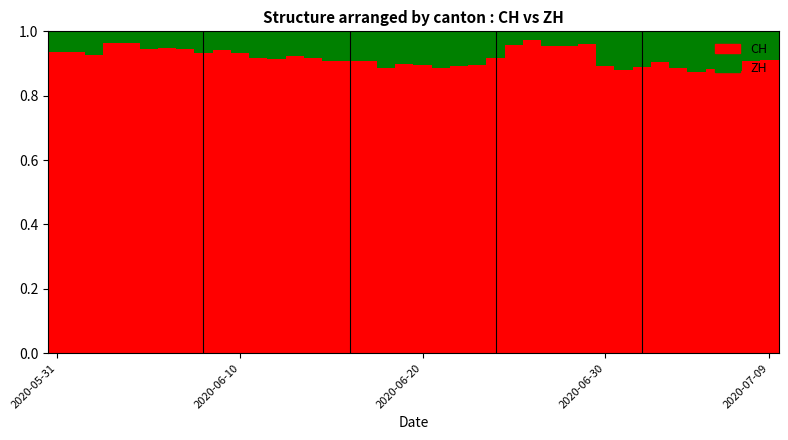

What is the sum of all CH values?

36.7